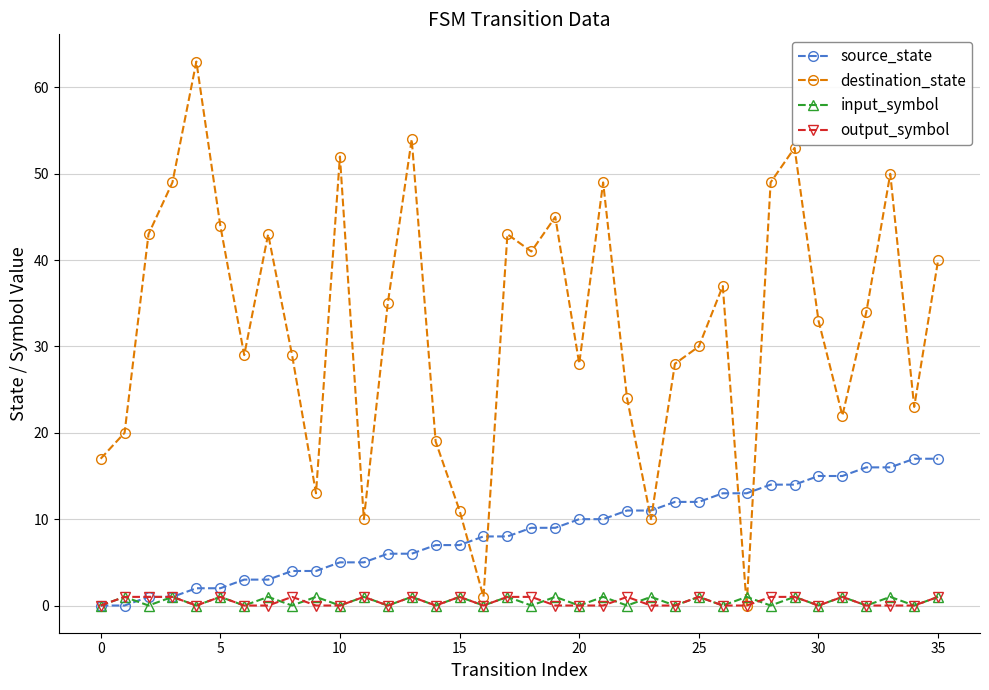

What are all the series names shown in the legend?

source_state, destination_state, input_symbol, output_symbol